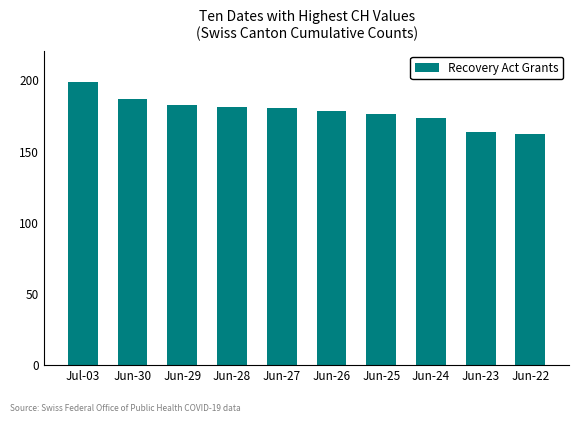

What is the label of the 3rd bar from the right?

Jun-24